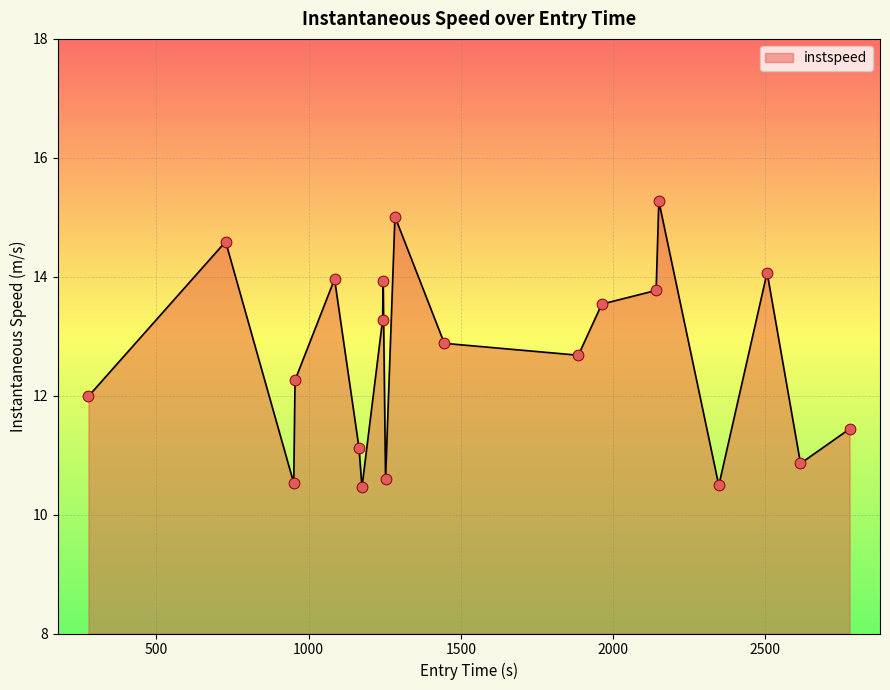

What is the greatest value displayed?

15.3